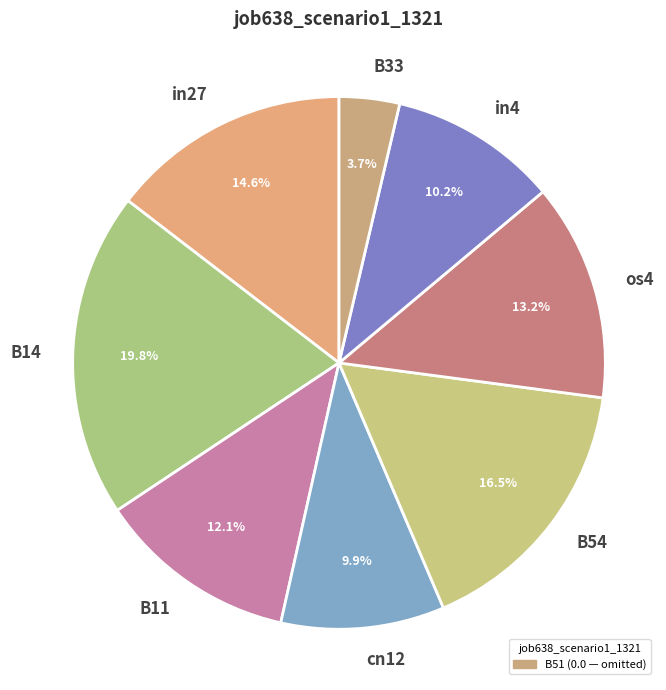

Is there any slice that represents more than half of the pie?

No